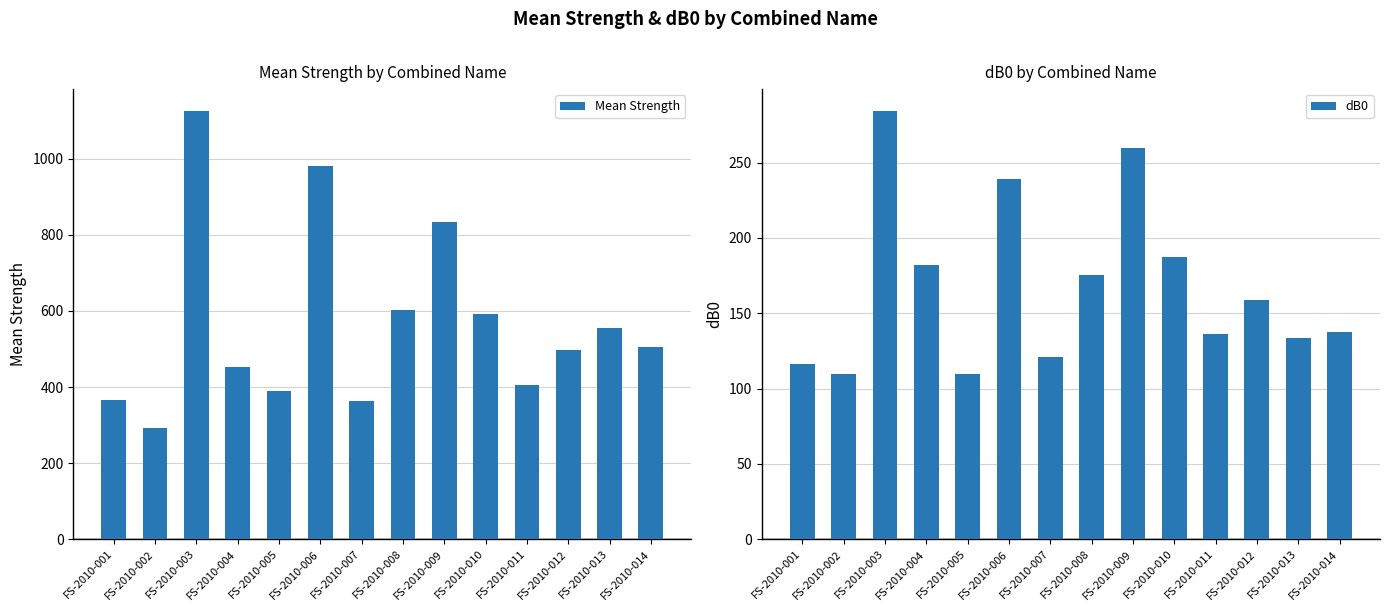

Rank the categories by dB0 value from lowest to highest.

FS-2010-002, FS-2010-005, FS-2010-001, FS-2010-007, FS-2010-013, FS-2010-011, FS-2010-014, FS-2010-012, FS-2010-008, FS-2010-004, FS-2010-010, FS-2010-006, FS-2010-009, FS-2010-003